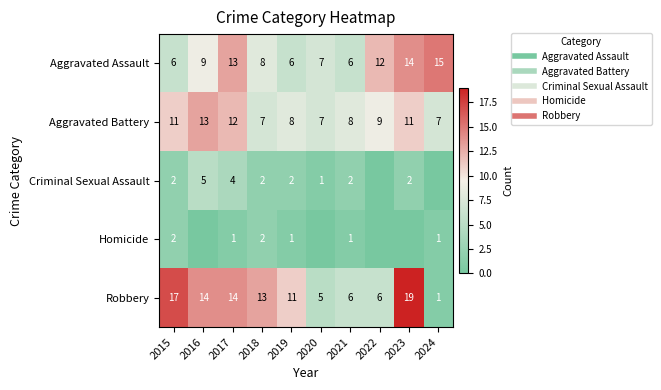

At how many categories does at least one series exceed 8?

8